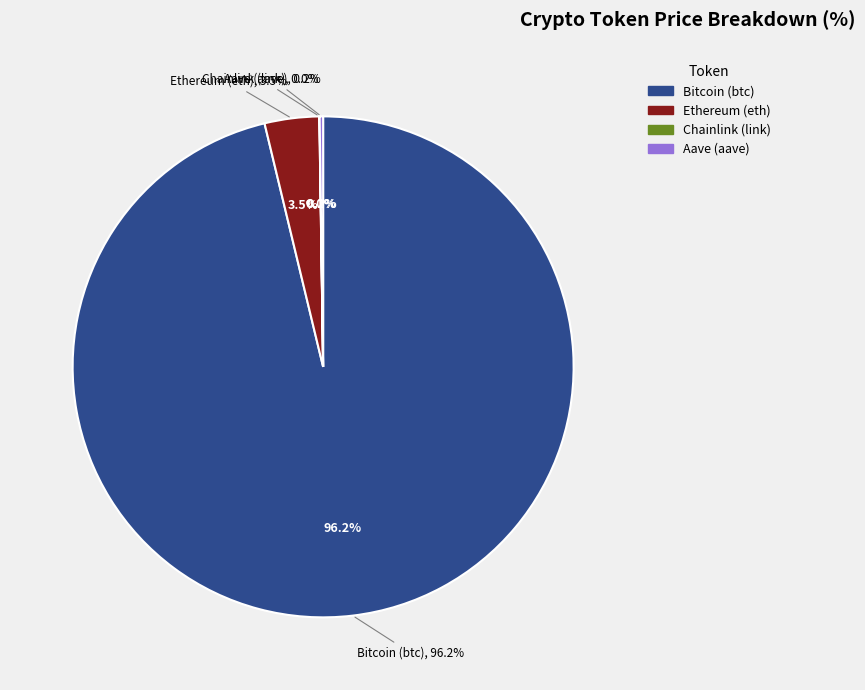

Which category has the biggest portion of the pie?

Bitcoin (btc)